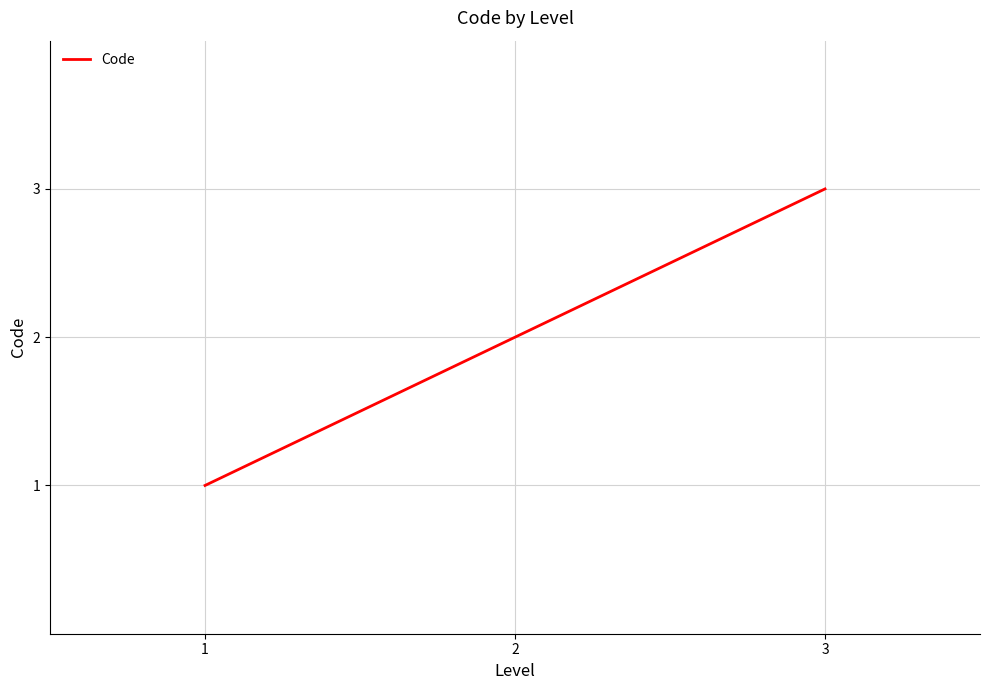

What is the minimum value shown in the chart?

1